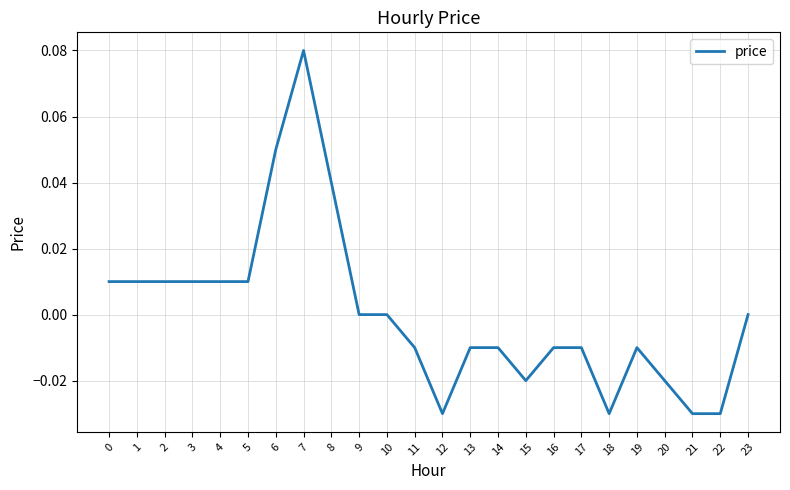

How many distinct data groups are displayed?

1